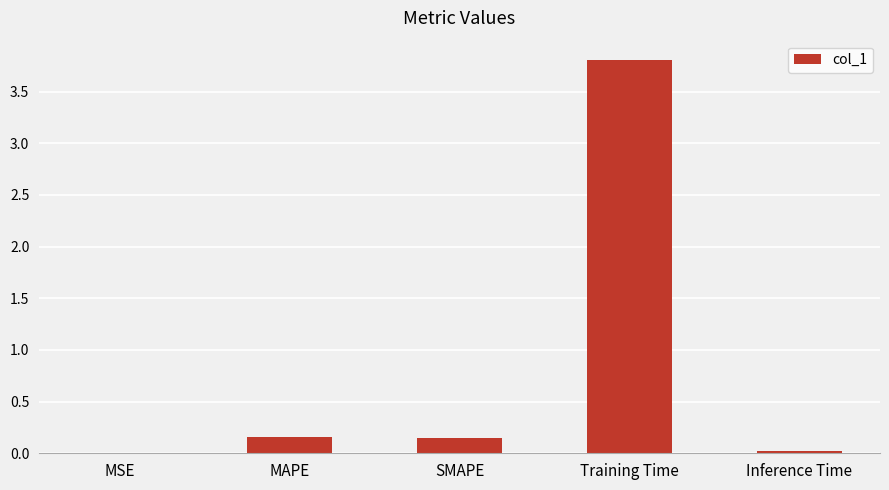

Is it true that the value at MSE is 0.0?

True